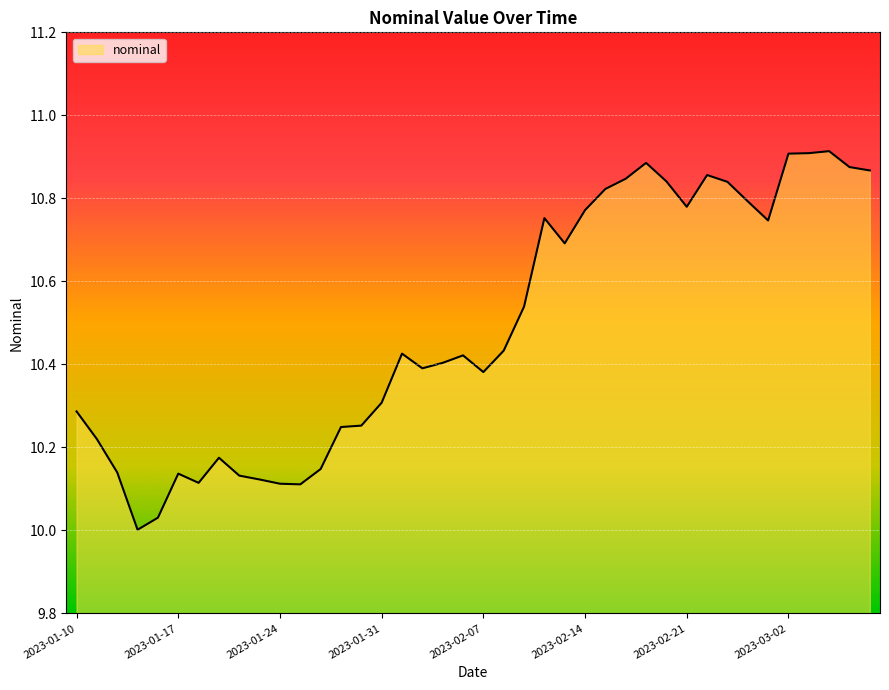

What is the minimum value shown in the chart?

10.0